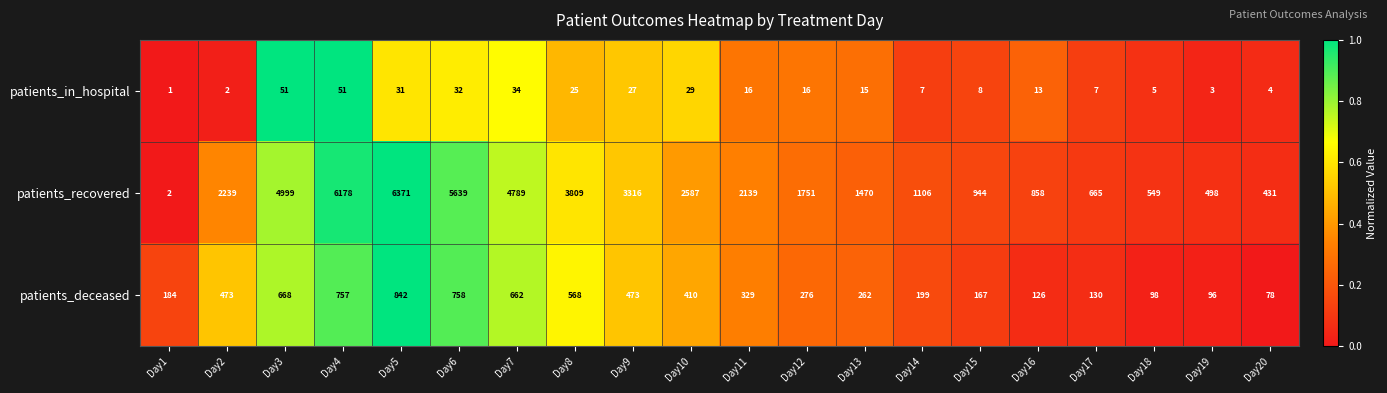

Which series has the widest spread of values?

patients_recovered